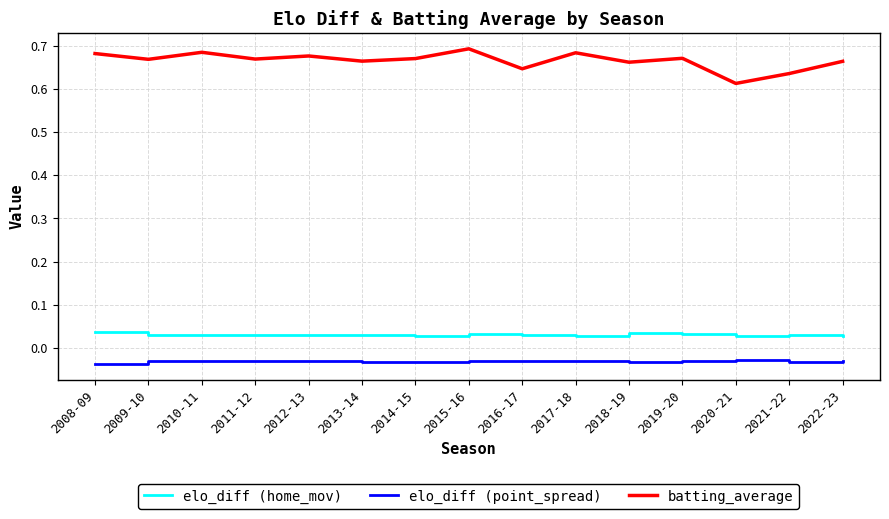

Count the number of categories in the chart.

15